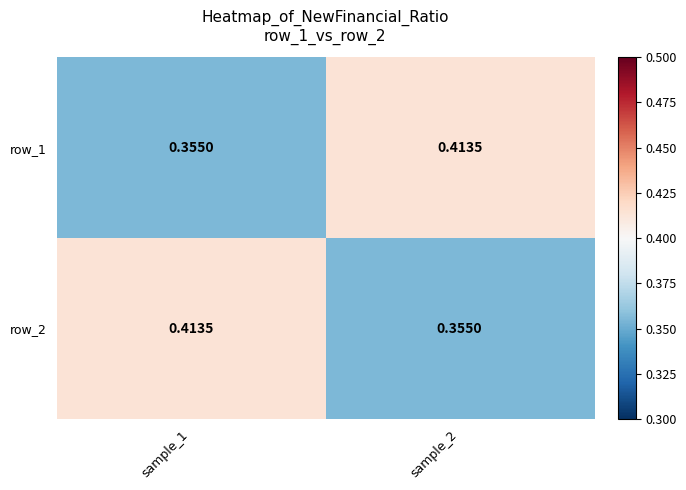

What is the difference between the highest and lowest values at sample_2?

0.1